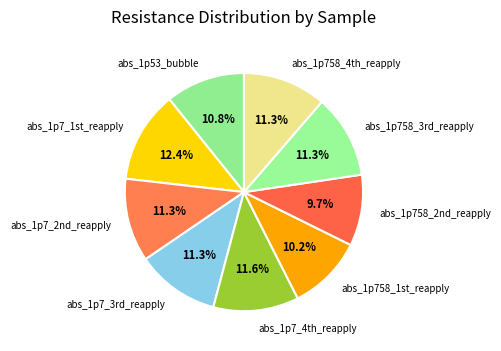

Which category has the biggest portion of the pie?

abs_1p7_1st_reapply